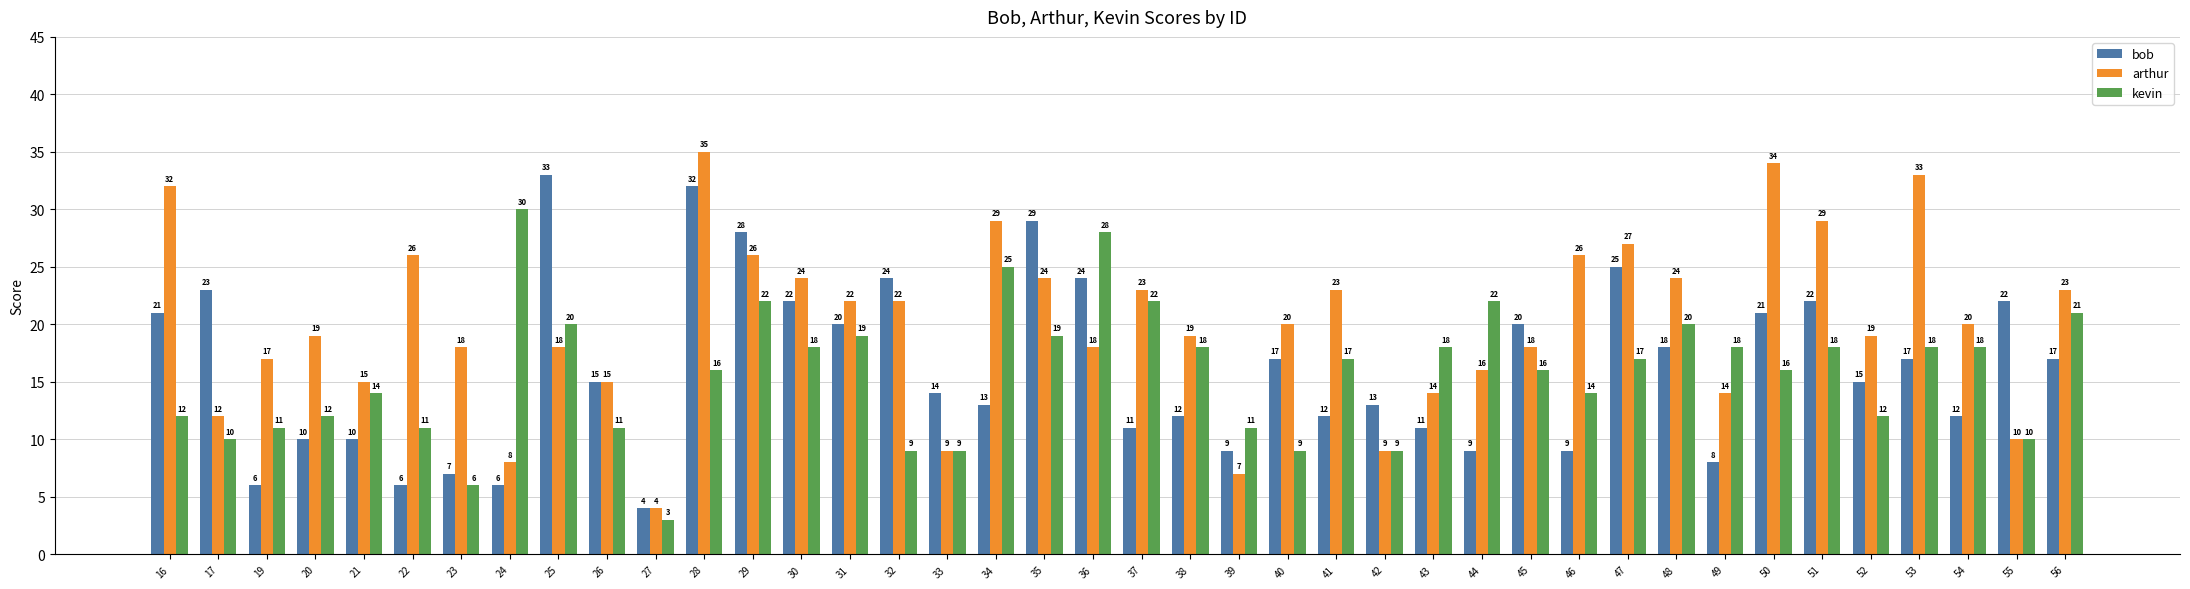

True or false: bob has a value of 9 at 46.

True